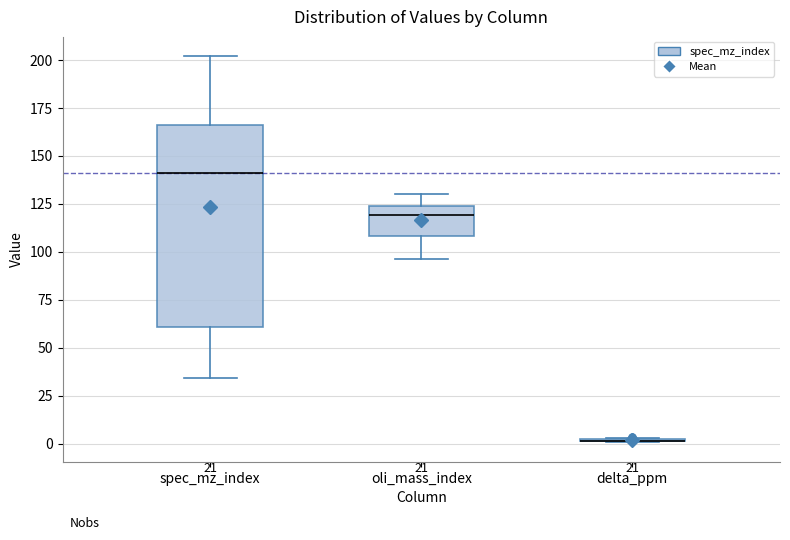

Where is the upper edge of the box for oli_mass_index on the y-axis? The values are not printed on the chart, so give them approximately, as read against the axis.

125